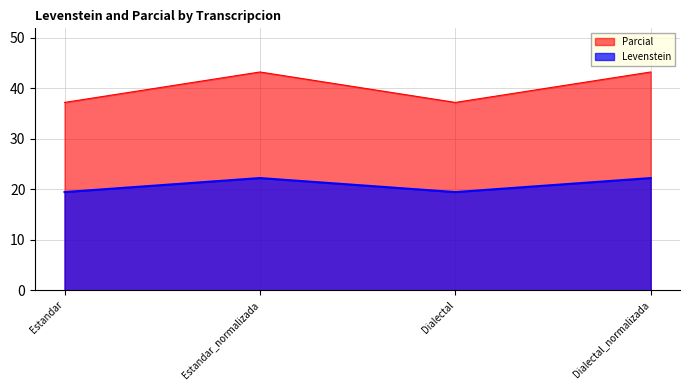

How many distinct data groups are displayed?

2